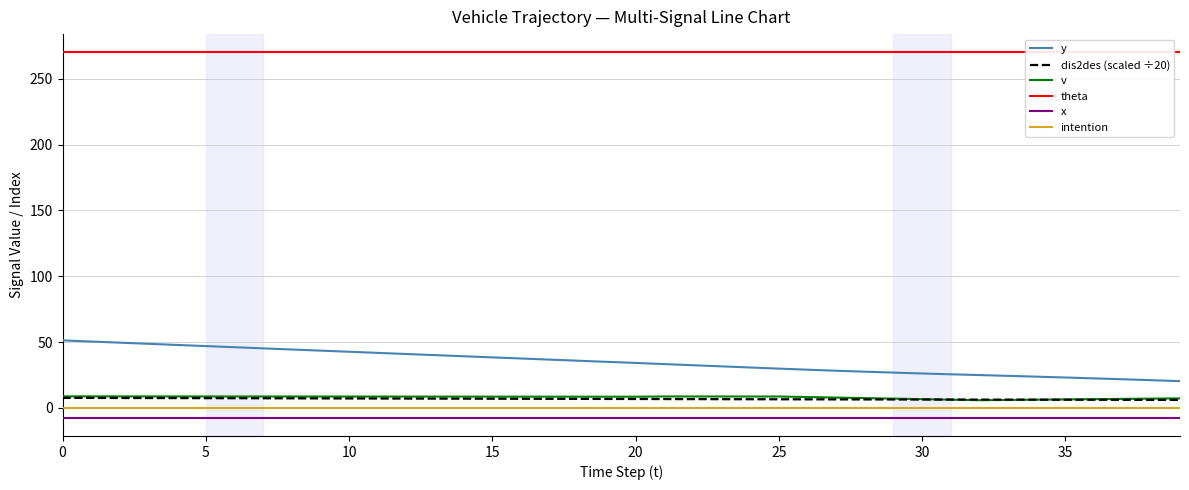

What is the difference between the highest and lowest values at 21?

277.5